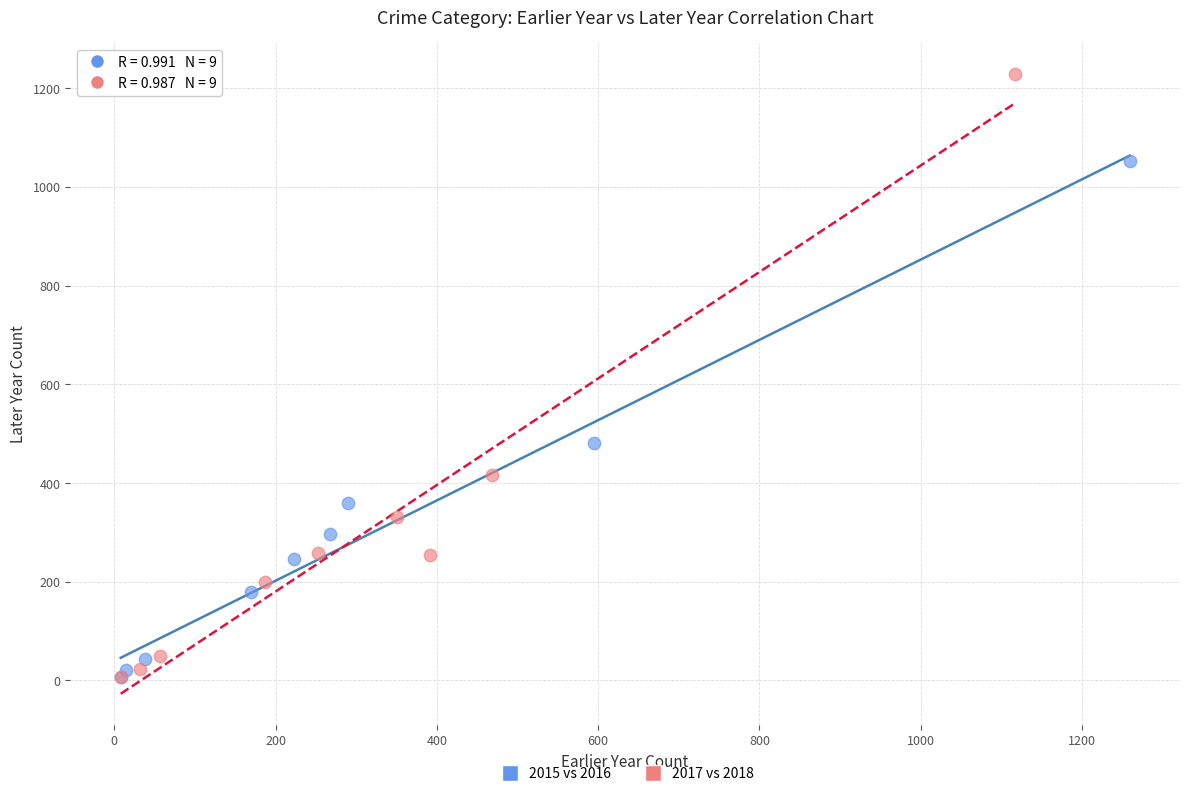

Which series has the largest Y range (max minus min)?

2017 vs 2018